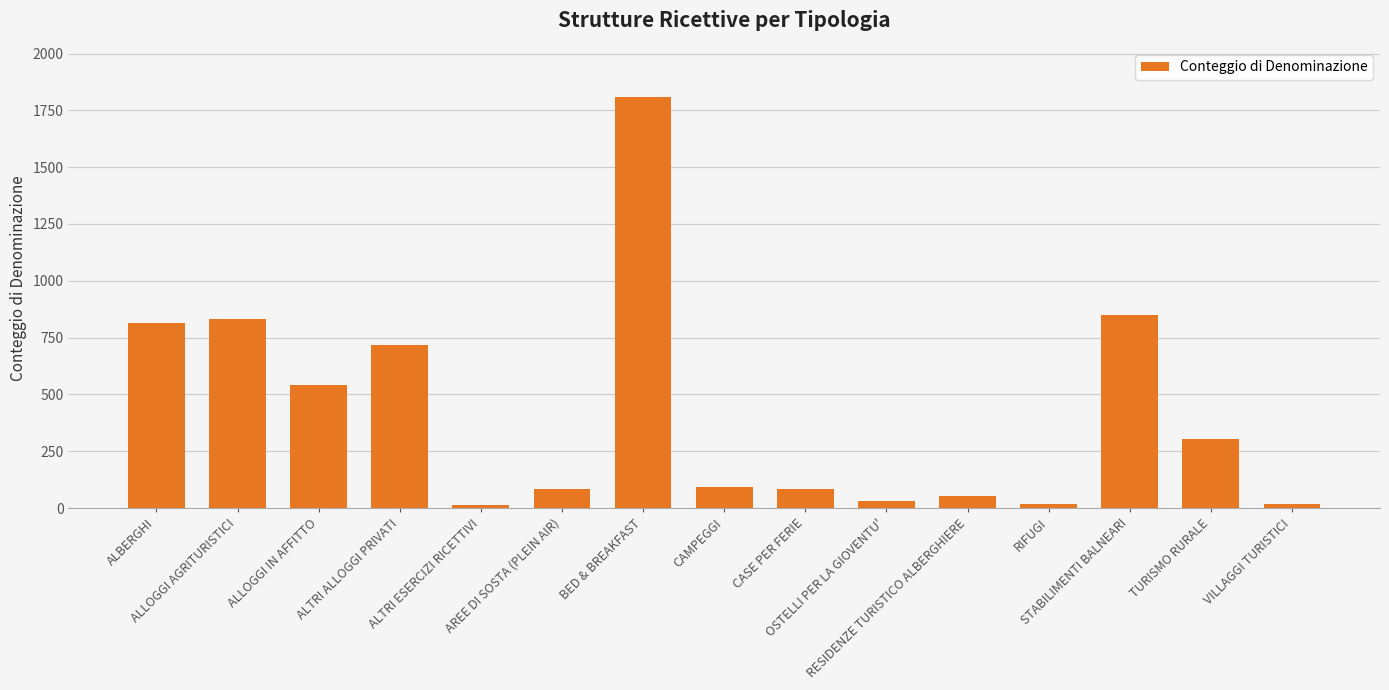

What is the maximum value shown in the chart?

1808